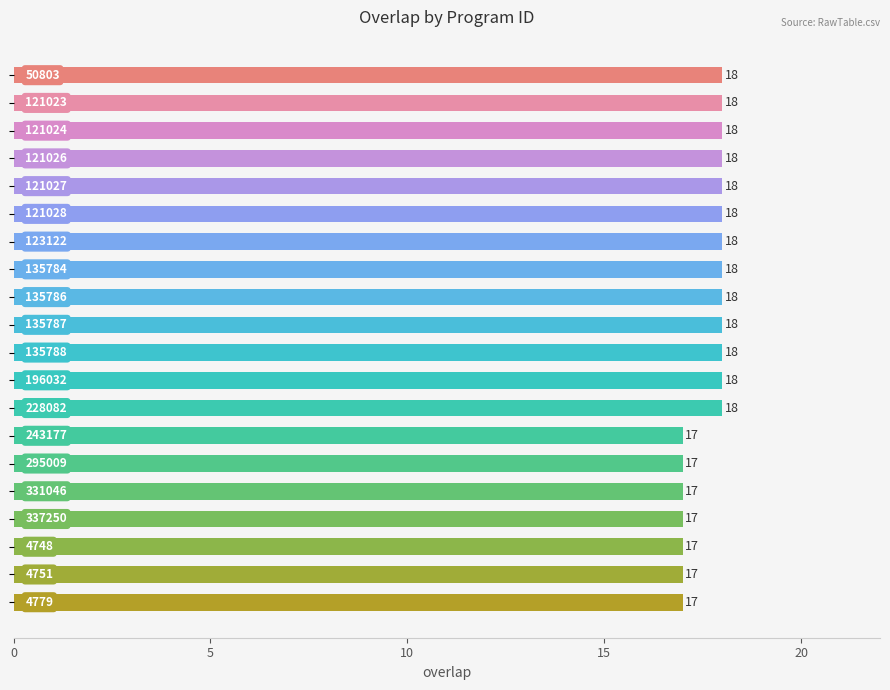

How many values are between 17 and 18?

20